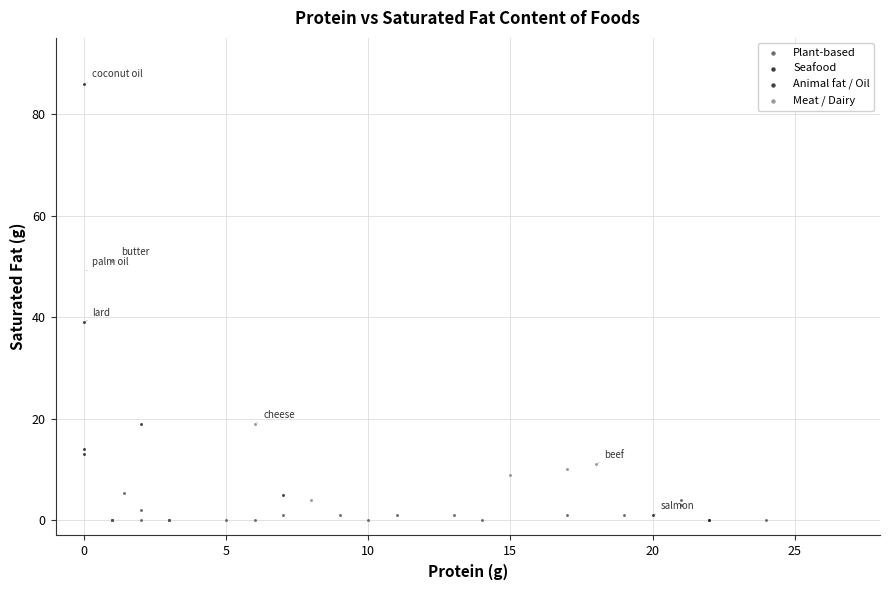

Which series contains the highest Y value?

Animal fat / Oil